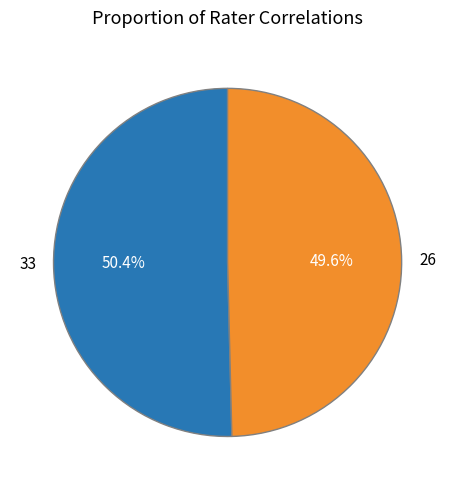

What percentage is the 33 slice, to the nearest percent?

50%